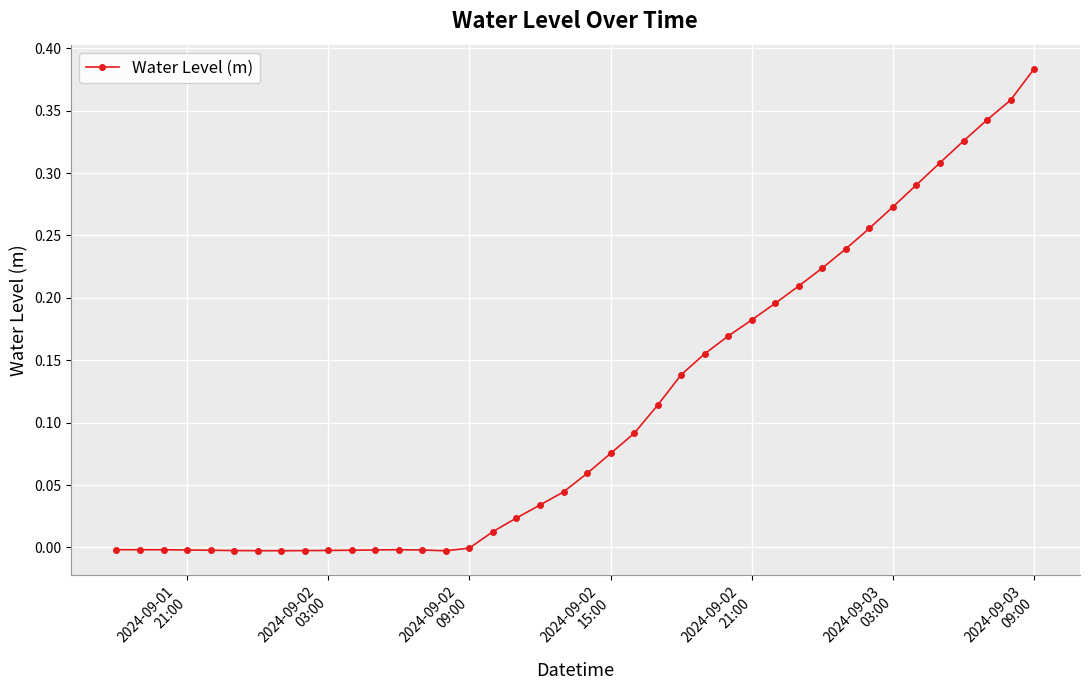

What is the sum of all values?

4.5